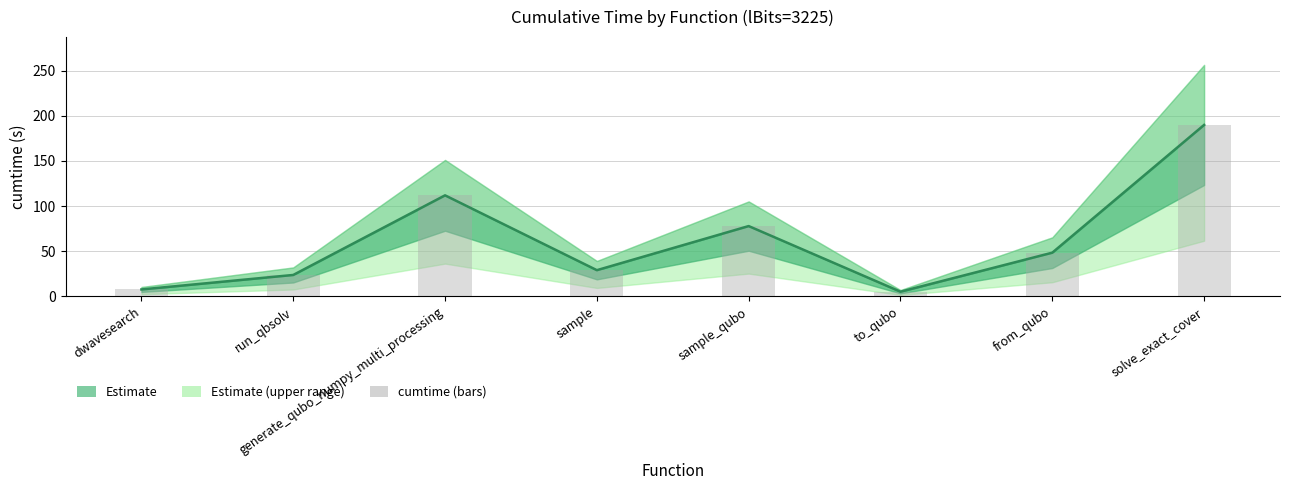

Where is cumtime (bars) nearest to the value 97?

generate_qubo_numpy_multi_processing